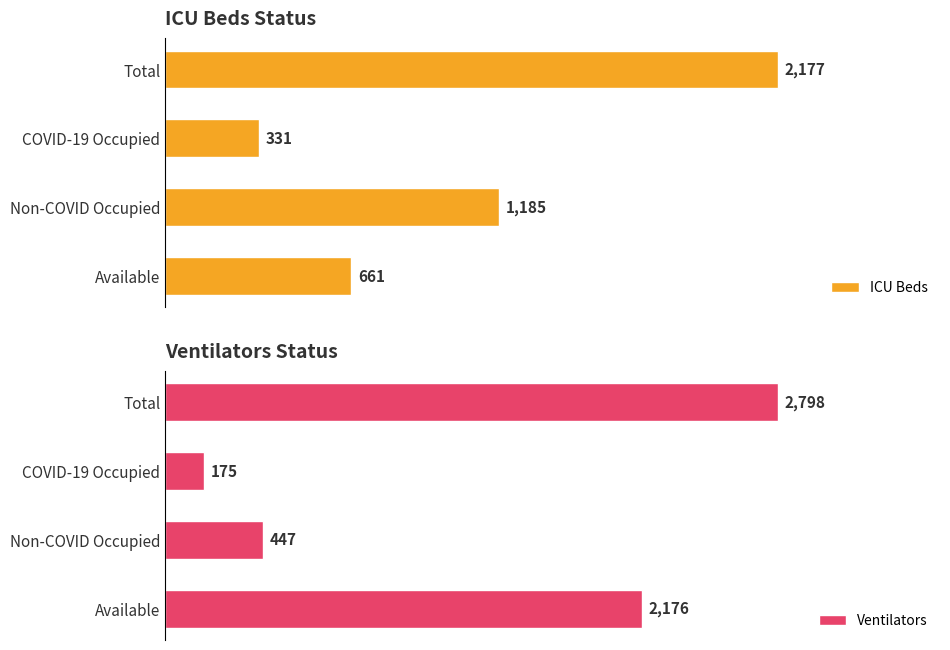

At which label is ICU Beds closest to 1254?

Non-COVID Occupied